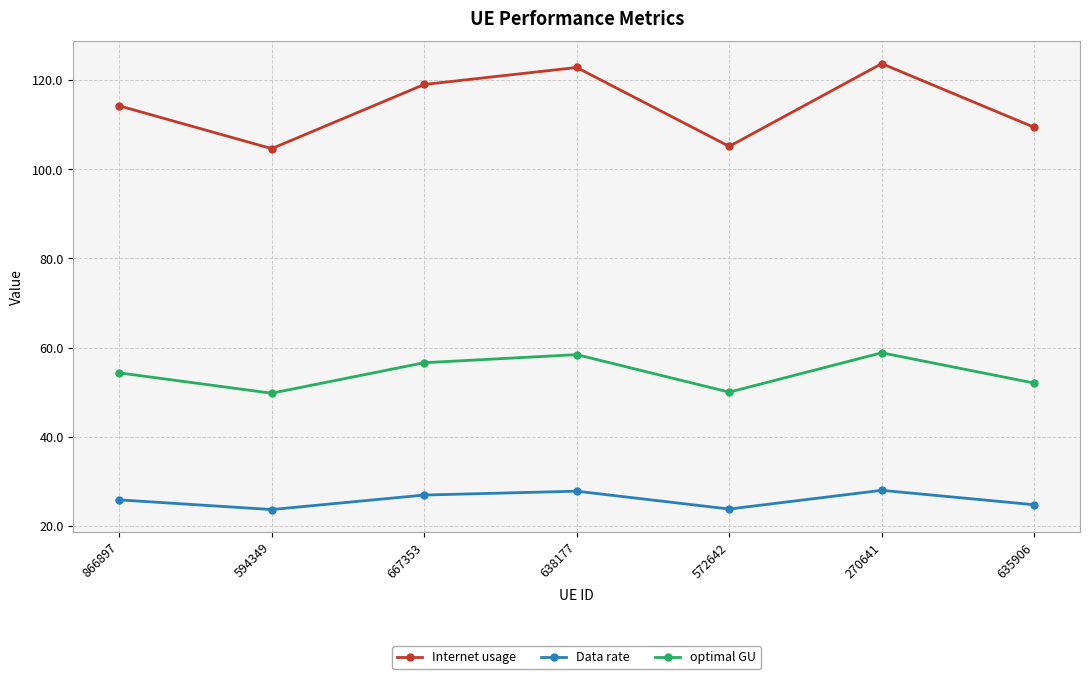

What is the difference between the Internet usage values at 638177 and 635906?

13.4